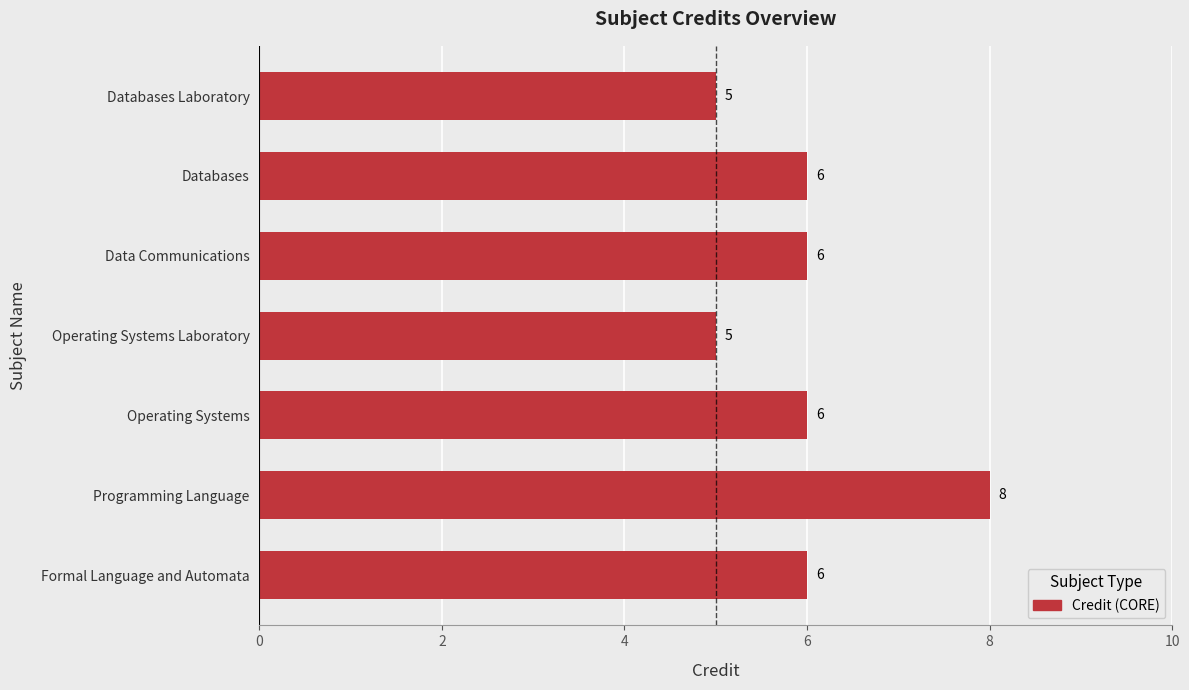

How many values are between 5 and 6?

6